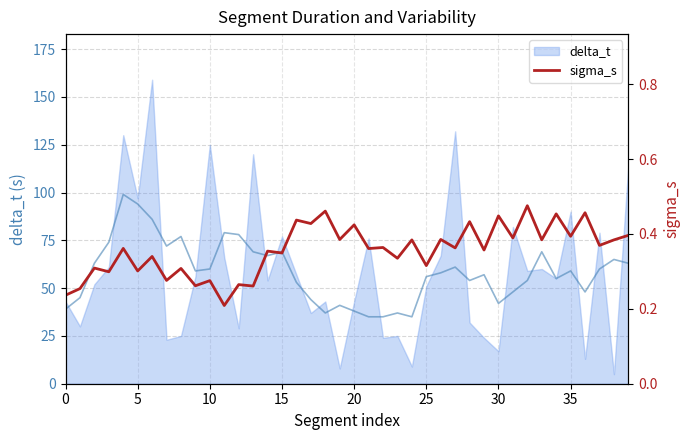

Does the chart display data point markers on the line(s)?

No